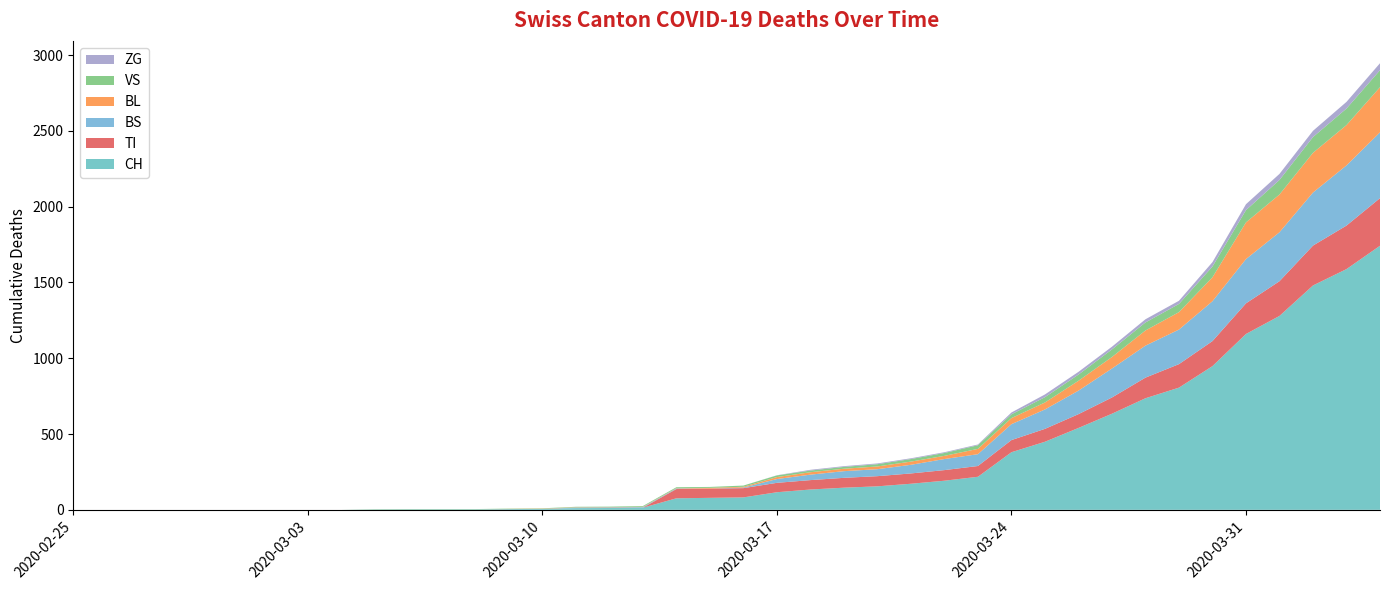

Reading left to right, list all the values displayed in this chart.

CH: 0	0	0	0	0	0	0	0	0	2	3	3	3	5	6	11	12	14	76	79	82	116	134	146	155	172	192	218	380	449	540	634	736	806	948	1160	1279	1480	1588	1742
TI: 0	0	0	0	0	0	0	0	0	0	0	0	0	0	0	0	0	0	61	61	61	62	62	65	67	68	70	71	80	85	91	107	136	155	165	202	229	263	287	314
BS: 0	0	0	0	0	0	0	0	0	0	0	0	0	0	0	4	4	4	4	0	4	25	36	44	46	57	73	78	105	128	155	191	211	228	263	292	323	350	397	434
BL: 0	0	0	0	0	0	0	0	0	0	0	0	0	1	2	2	2	2	2	5	5	13	16	16	18	21	21	35	40	46	65	76	100	115	158	242	249	262	266	298
VS: 0	0	0	0	0	0	0	0	0	2	2	2	2	2	2	3	3	5	6	6	8	11	11	12	15	17	19	24	25	35	41	50	53	54	71	81	96	104	109	112
ZG: 0	0	0	0	0	0	0	0	0	0	0	0	0	0	0	0	0	0	0	0	0	1	5	5	5	5	5	5	12	18	18	18	21	21	29	39	40	41	44	46